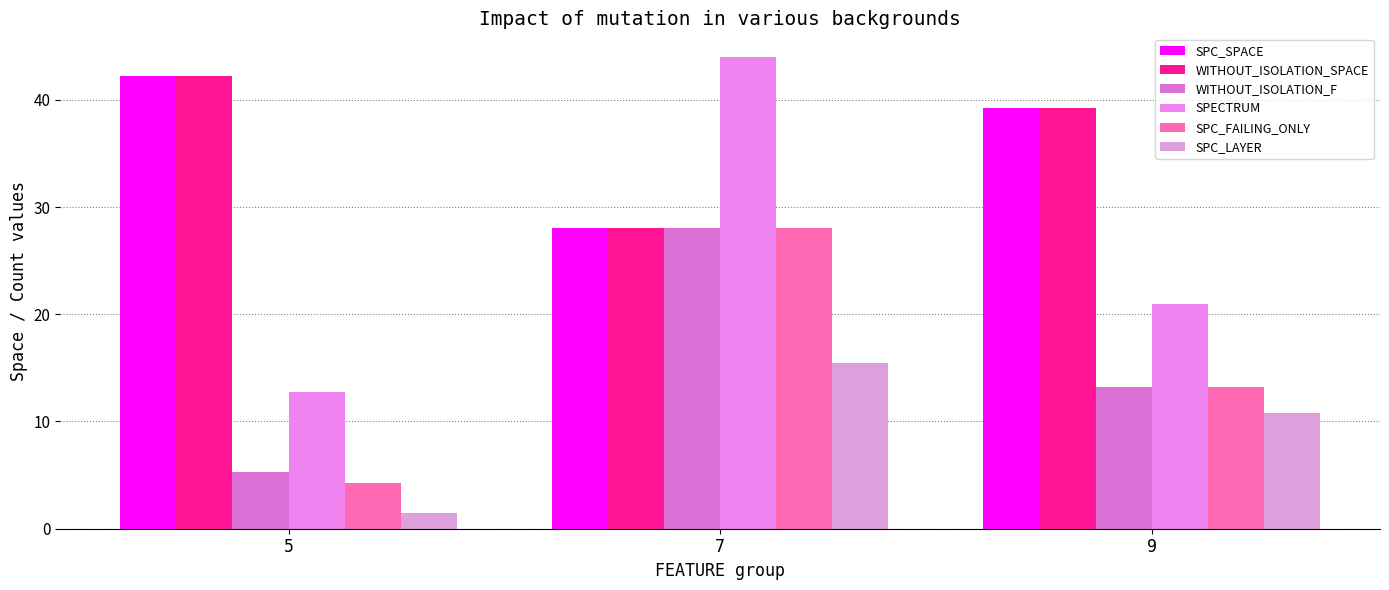

Where does the SPC_LAYER series first go above 10?

7